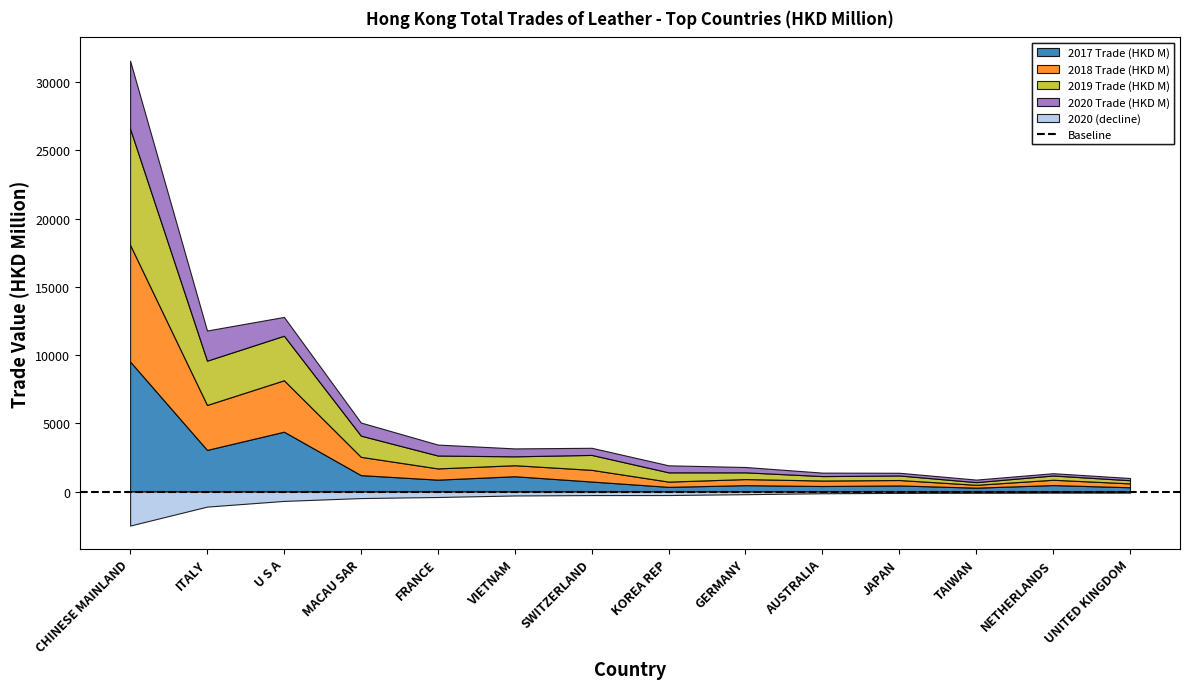

What is the average value of the 2019 Trade (HKD M) series?

1559.1